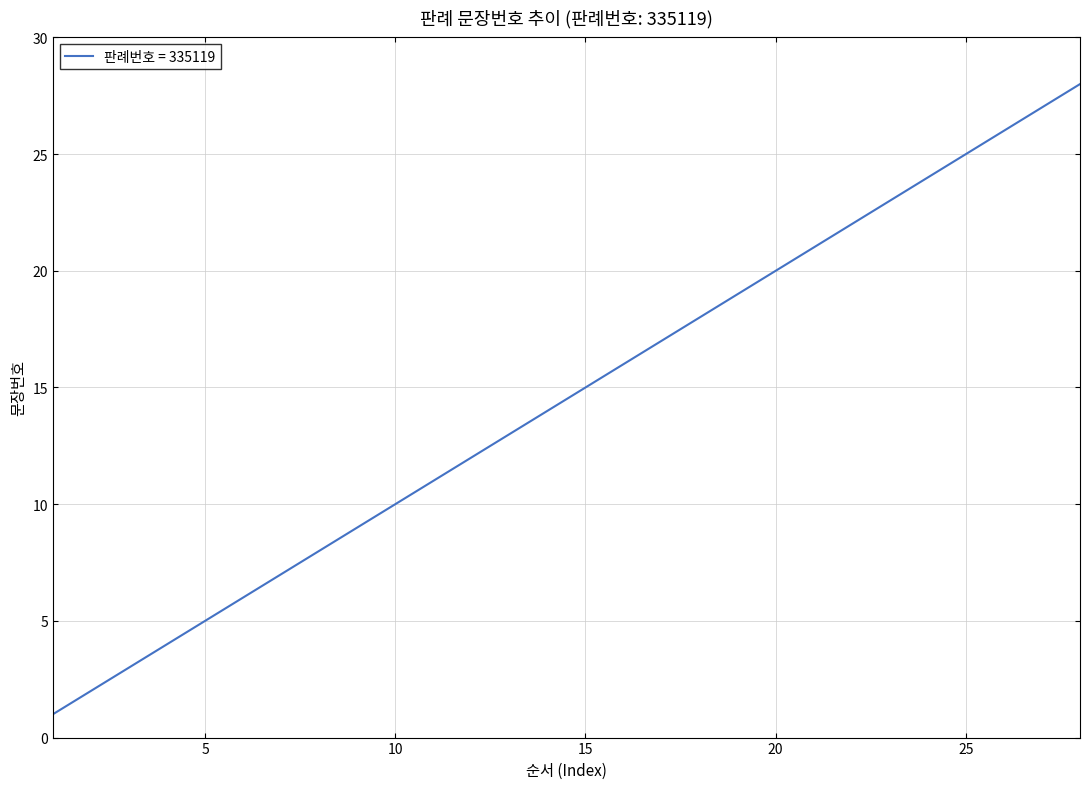

What is the difference between the maximum and minimum values?

27